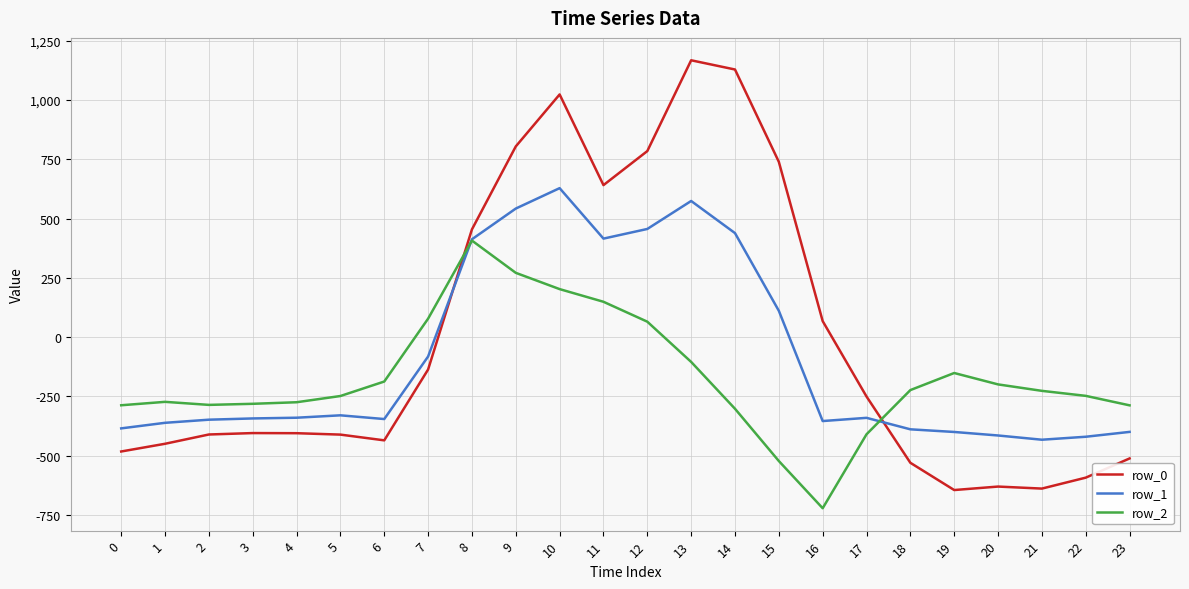

What are all the series names shown in the legend?

row_0, row_1, row_2